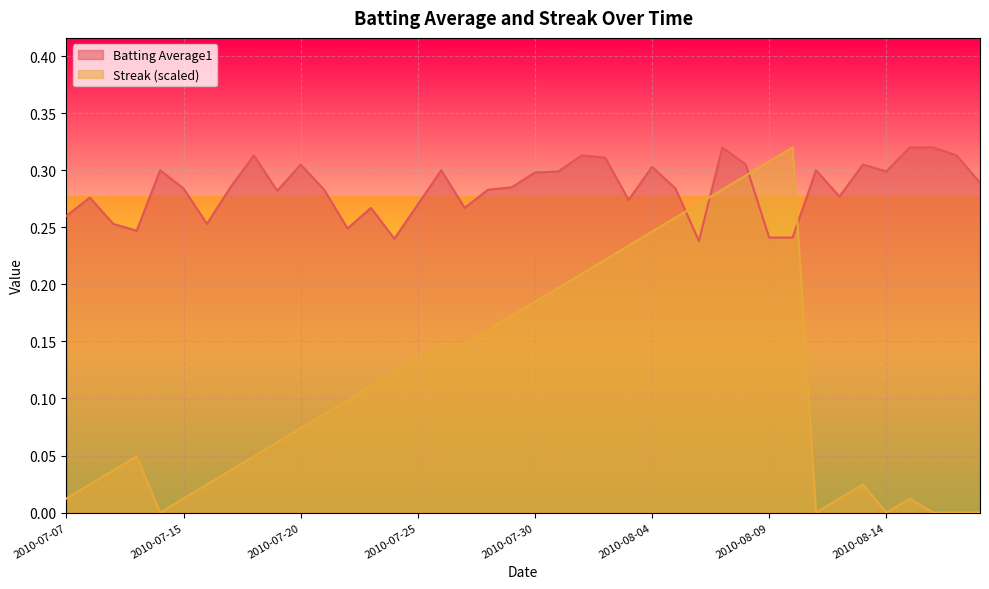

What are all the series names shown in the legend?

Batting Average1, Streak (scaled)